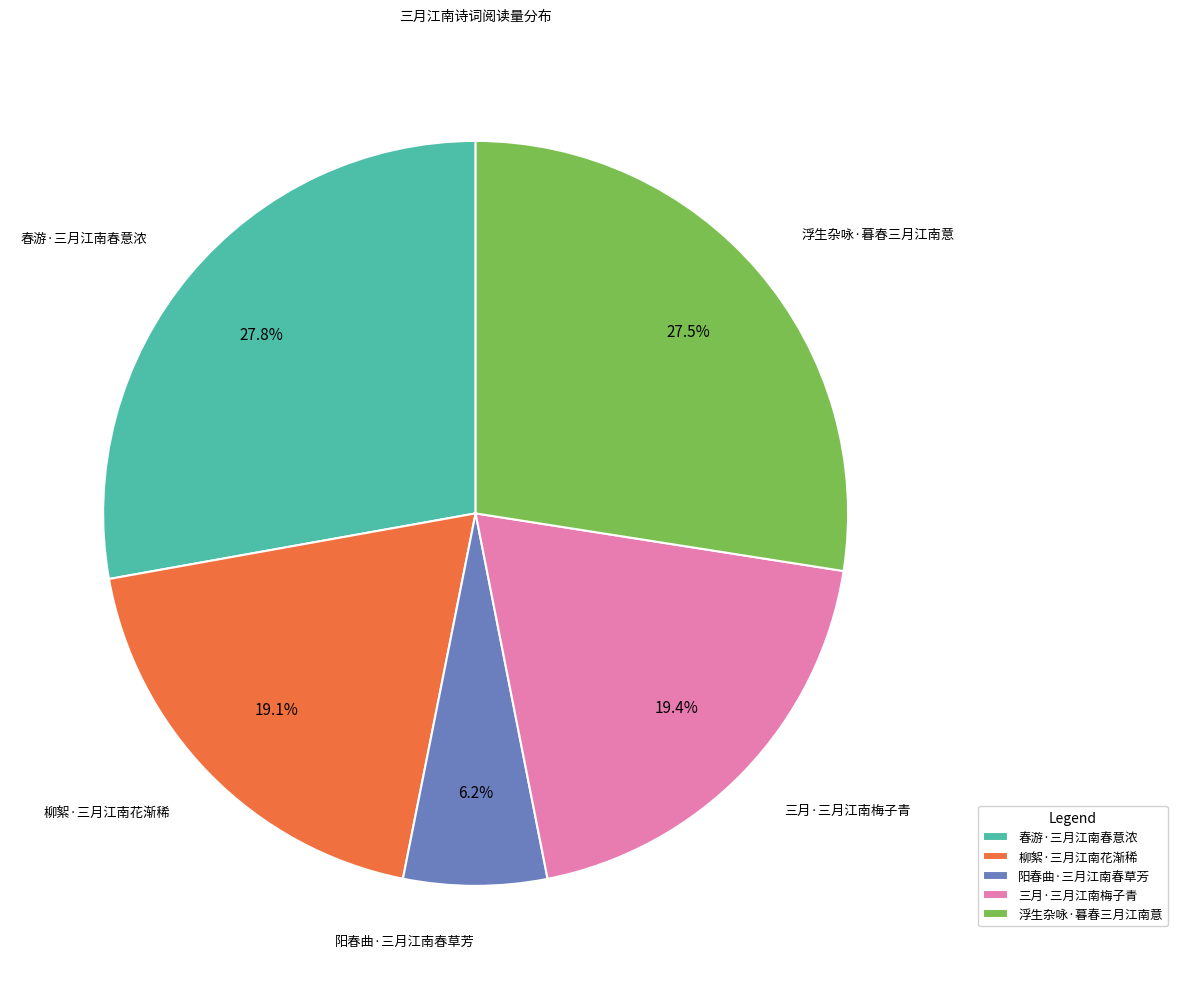

To the nearest percent, what portion does 三月·三月江南梅子青 represent?

19%